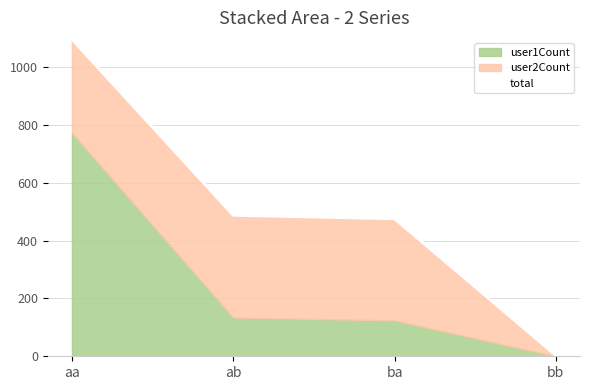

What is the value of the 4th point from the left?

3